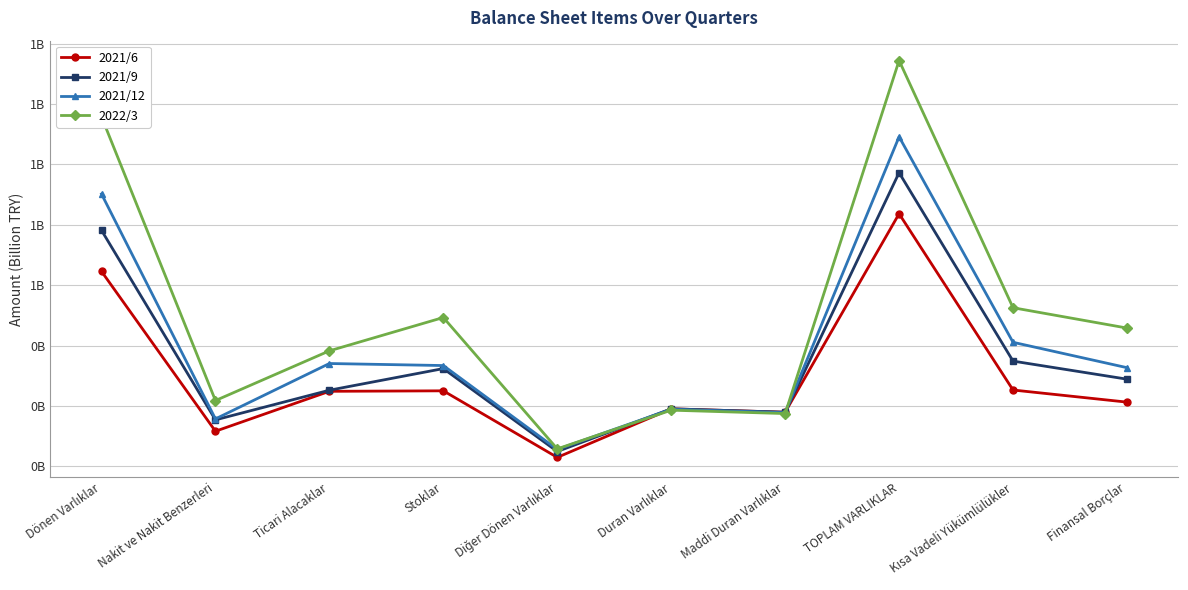

What are all the series names shown in the legend?

2021/6, 2021/9, 2021/12, 2022/3